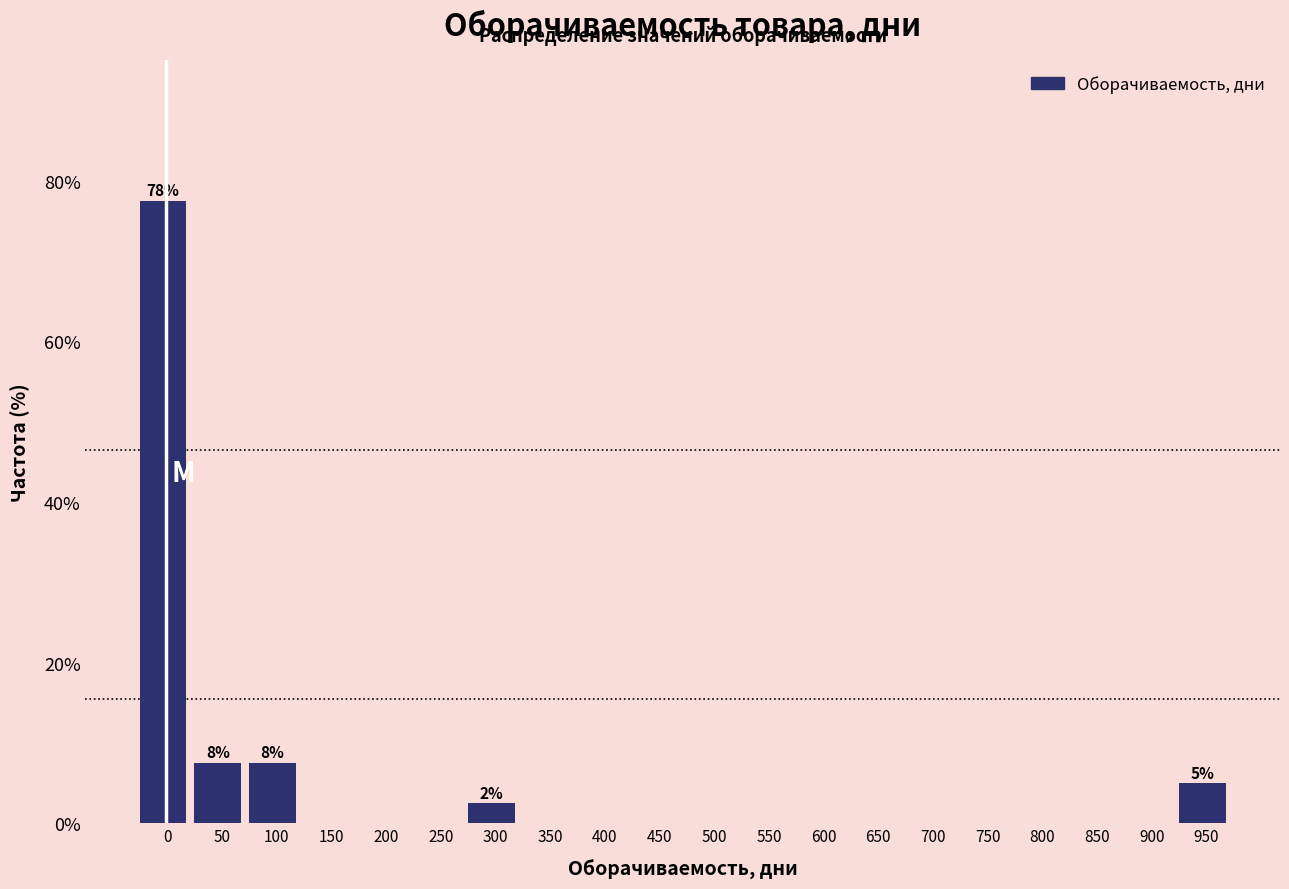

Reading left to right, list all the values displayed in this chart.

0=77.5	50=7.5	100=7.5	150=0.0	200=0.0	250=0.0	300=2.5	350=0.0	400=0.0	450=0.0	500=0.0	550=0.0	600=0.0	650=0.0	700=0.0	750=0.0	800=0.0	850=0.0	900=0.0	950=5.0